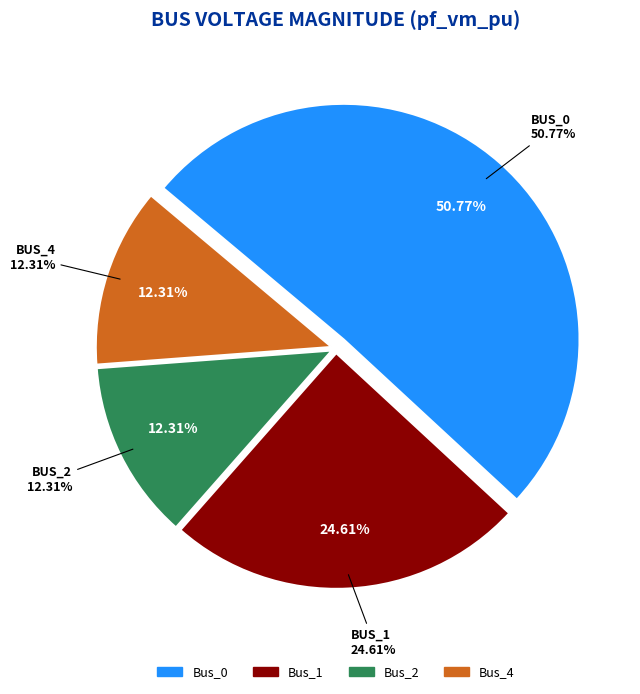

Is there any slice that represents more than half of the pie?

Yes